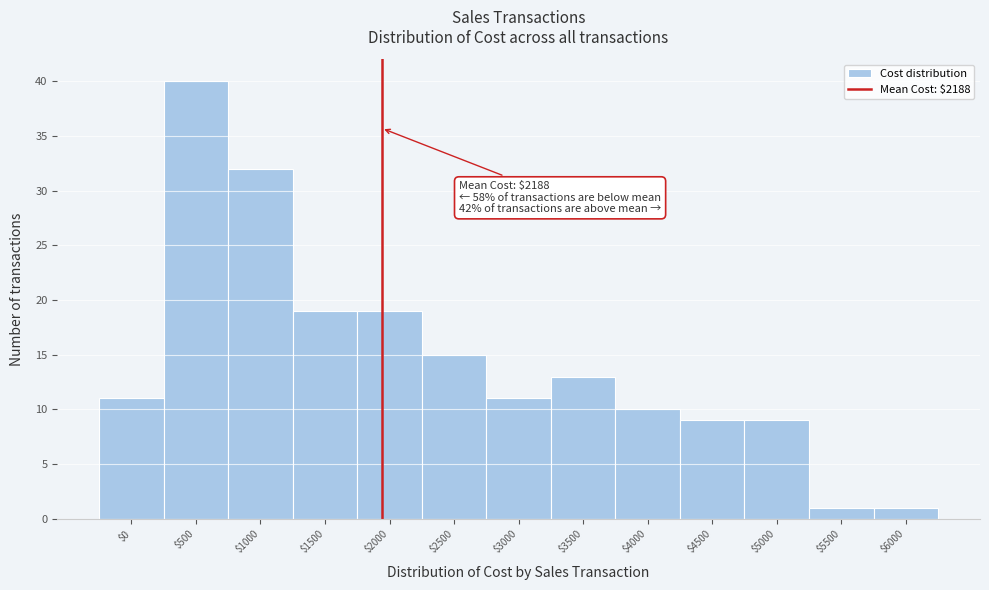

Reading left to right, transcribe all the data shown in this chart.

11	40	32	19	19	15	11	13	10	9	9	1	1